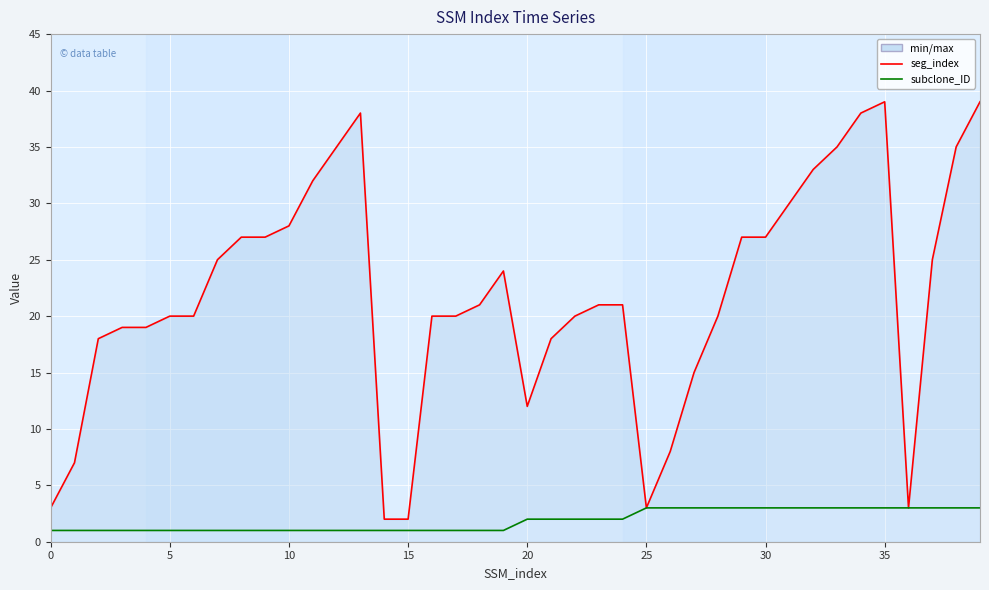

At how many categories does at least one series exceed 29?

10